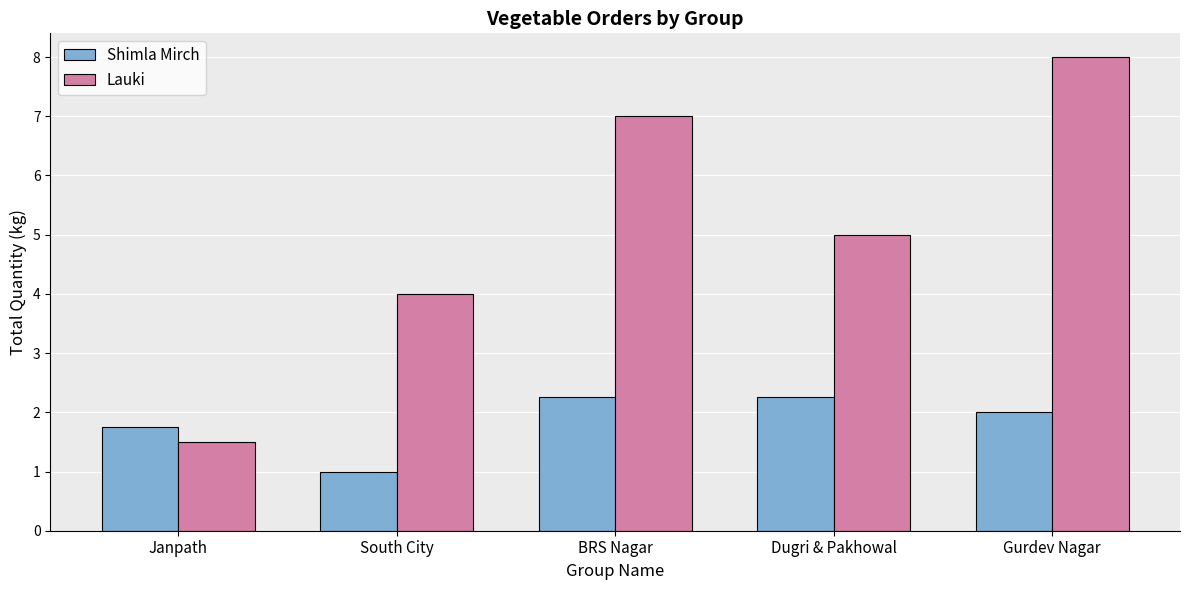

What is the smallest value displayed?

1.0